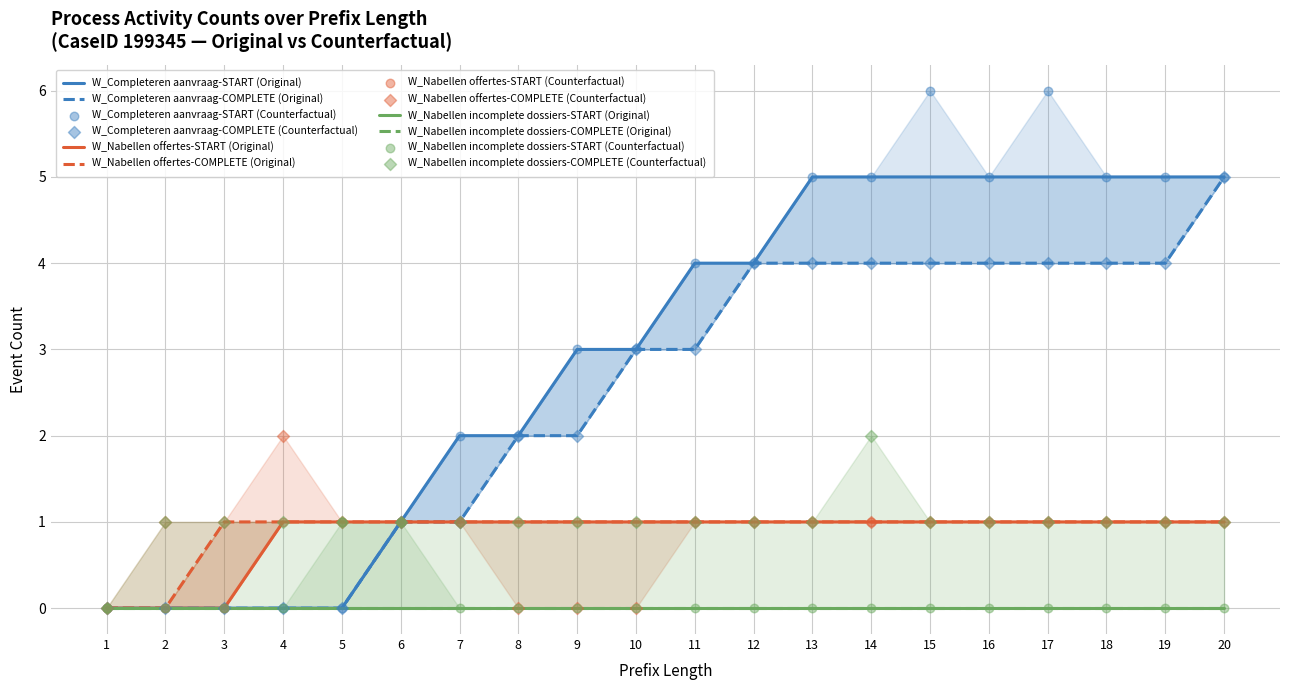

Which series has the largest total across all categories?

W_Completeren aanvraag-START